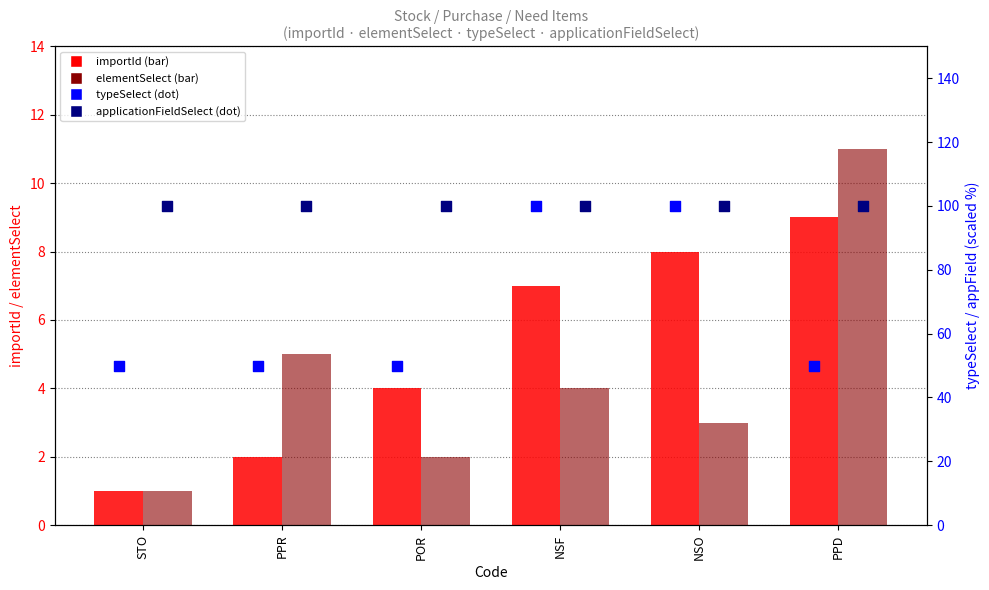

Which series contains the highest Y value?

typeSelect